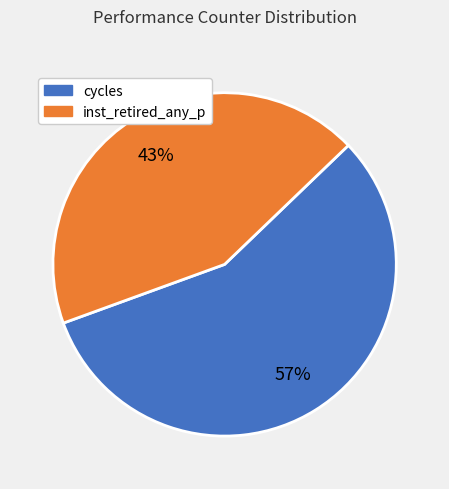

Does any single category account for the majority?

Yes